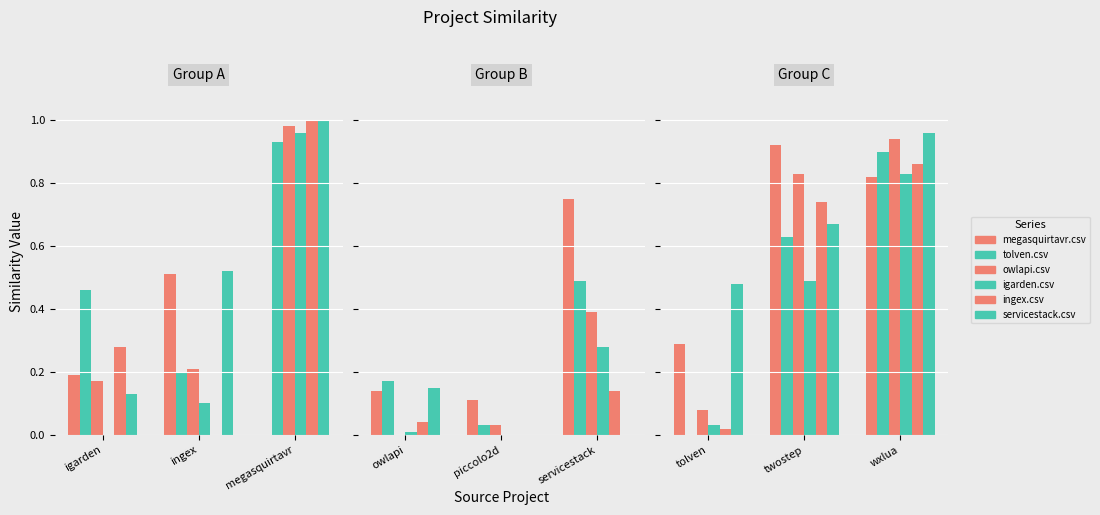

What is the value of the ingex.csv bar at the 2nd from the left?

0.7